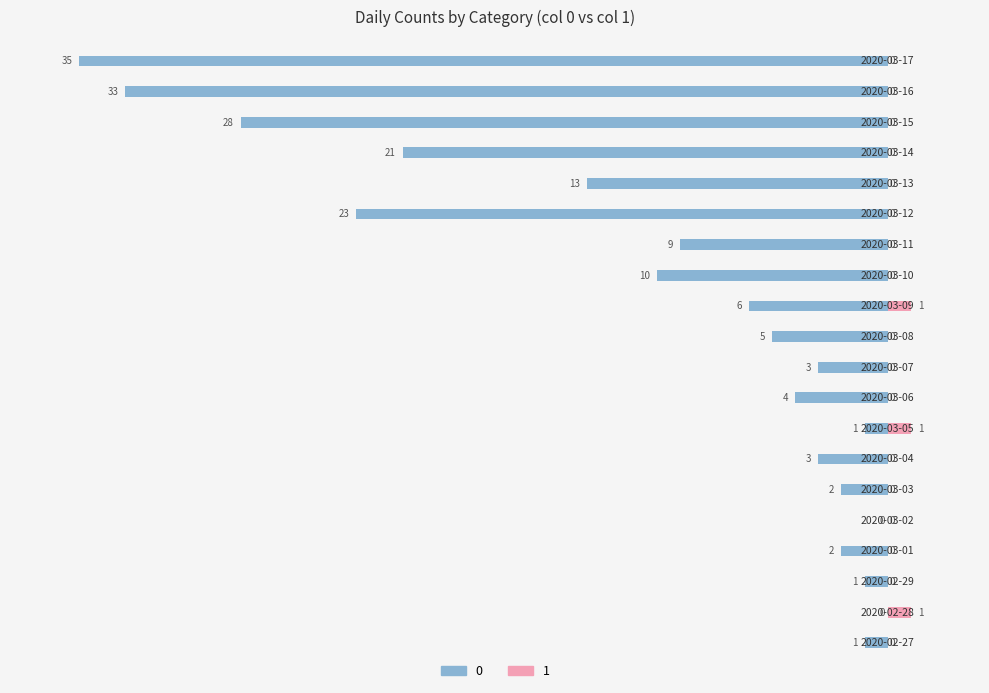

Reading left to right, list all the values displayed in this chart.

col_0: 2020-02-27=-1	2020-02-28=0	2020-02-29=-1	2020-03-01=-2	2020-03-02=0	2020-03-03=-2	2020-03-04=-3	2020-03-05=-1	2020-03-06=-4	2020-03-07=-3	2020-03-08=-5	2020-03-09=-6	2020-03-10=-10	2020-03-11=-9	2020-03-12=-23	2020-03-13=-13	2020-03-14=-21	2020-03-15=-28	2020-03-16=-33	2020-03-17=-35
col_1: 2020-02-27=0	2020-02-28=1	2020-02-29=0	2020-03-01=0	2020-03-02=0	2020-03-03=0	2020-03-04=0	2020-03-05=1	2020-03-06=0	2020-03-07=0	2020-03-08=0	2020-03-09=1	2020-03-10=0	2020-03-11=0	2020-03-12=0	2020-03-13=0	2020-03-14=0	2020-03-15=0	2020-03-16=0	2020-03-17=0